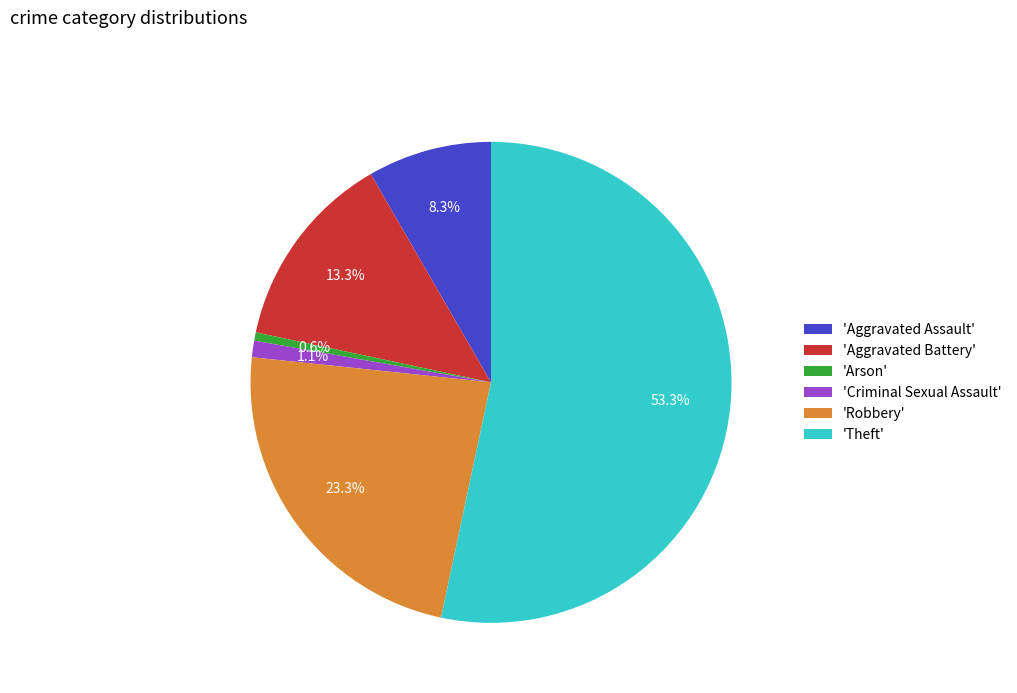

Rank the categories by value from highest to lowest.

'Theft', 'Robbery', 'Aggravated Battery', 'Aggravated Assault', 'Criminal Sexual Assault', 'Arson'